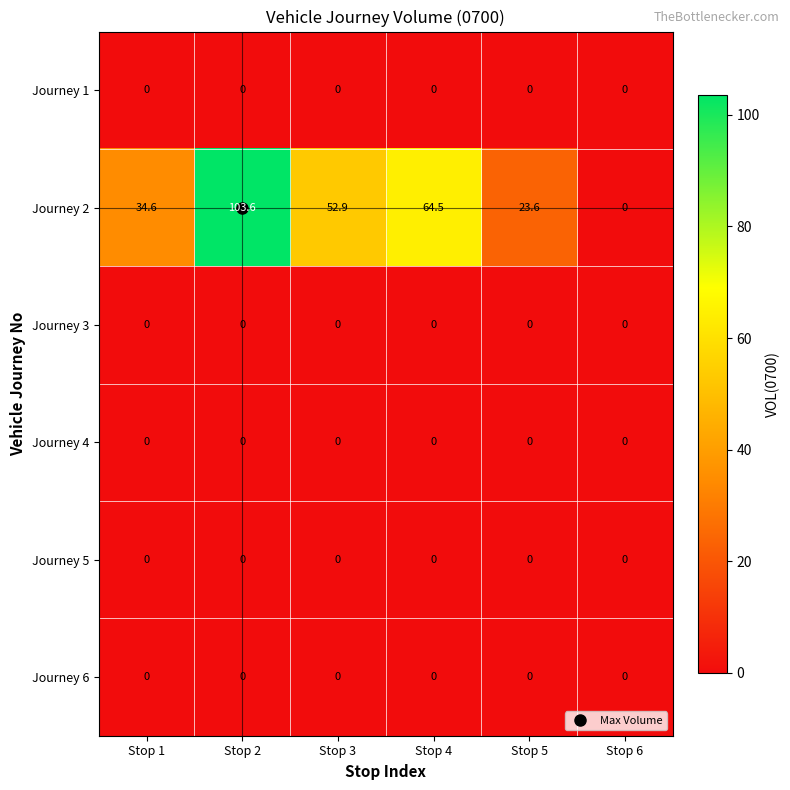

Which category has the highest value in the Journey 2 series?

Stop 2